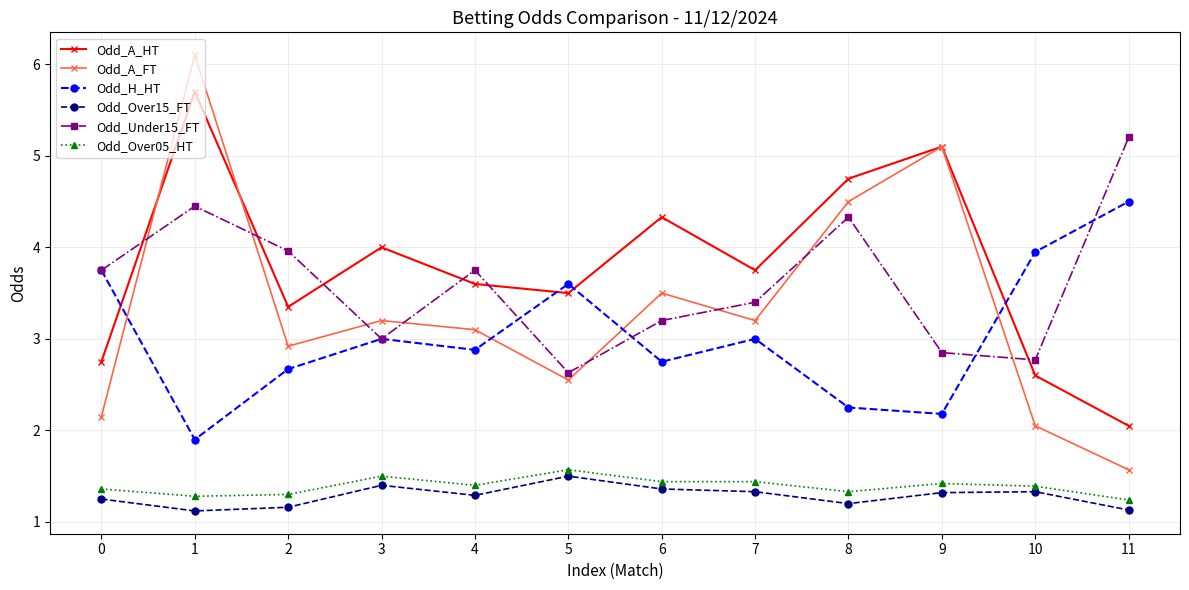

True or false: Odd_Over05_HT and Odd_A_FT cross at least once.

False